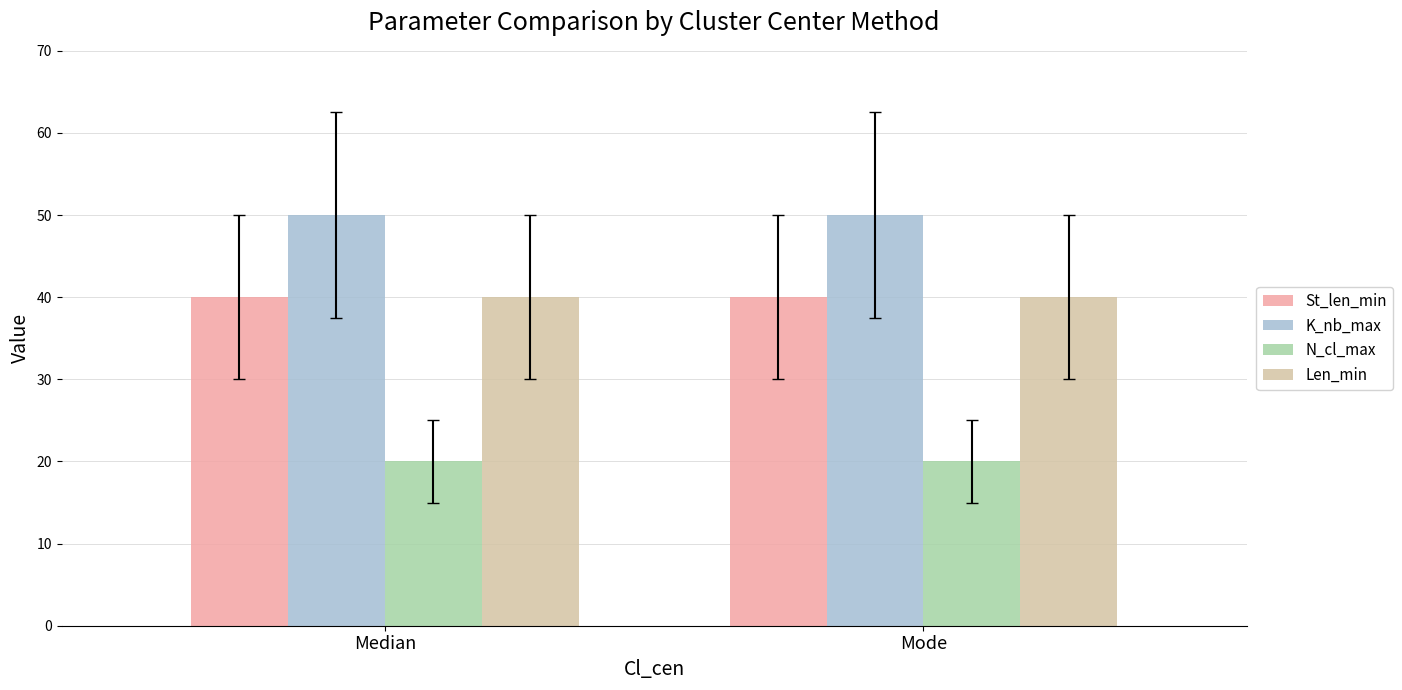

How many data points does each series have?

2